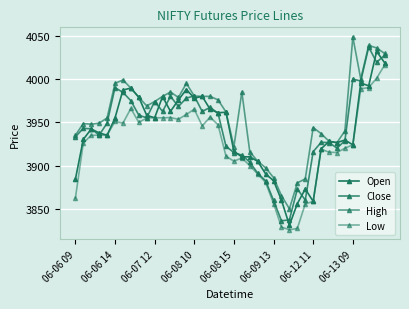

Does the chart display data point markers on the line(s)?

Yes